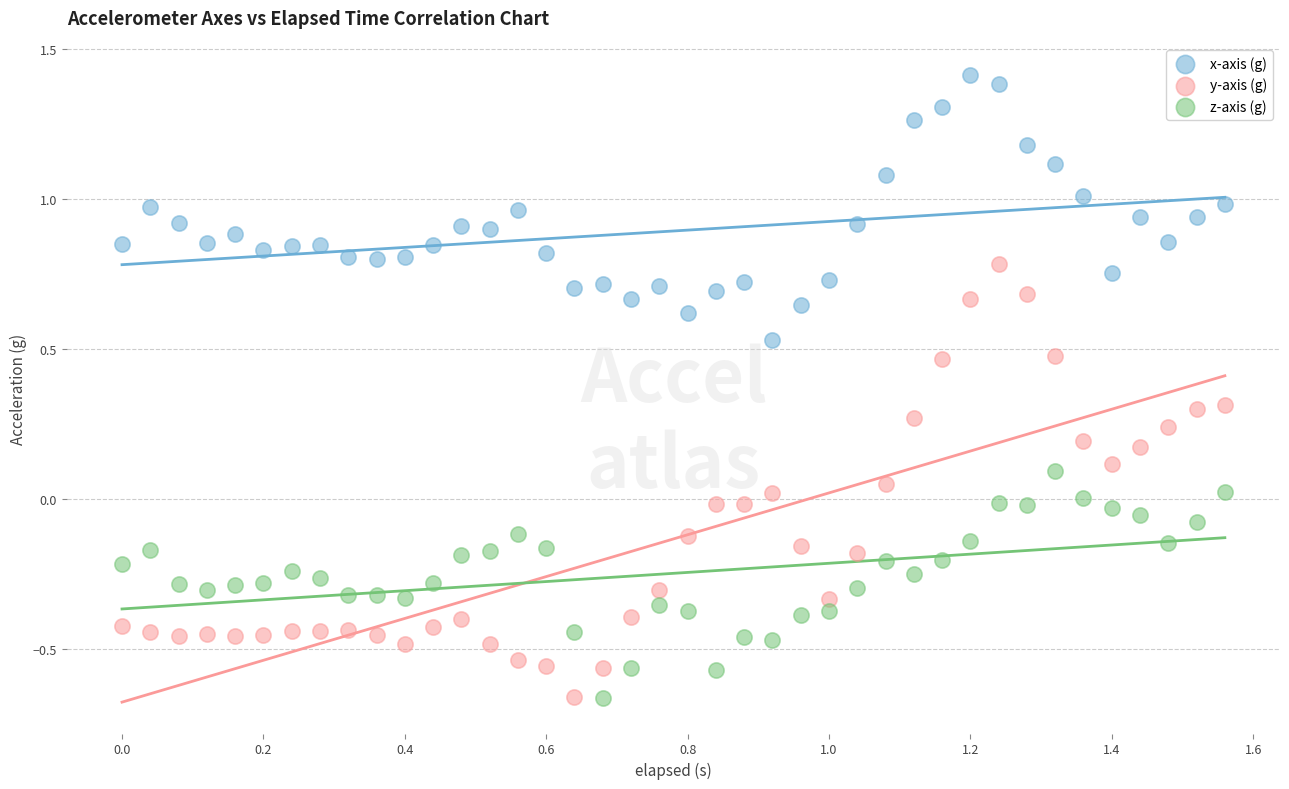

Which series reaches the maximum Y coordinate?

x-axis (g)